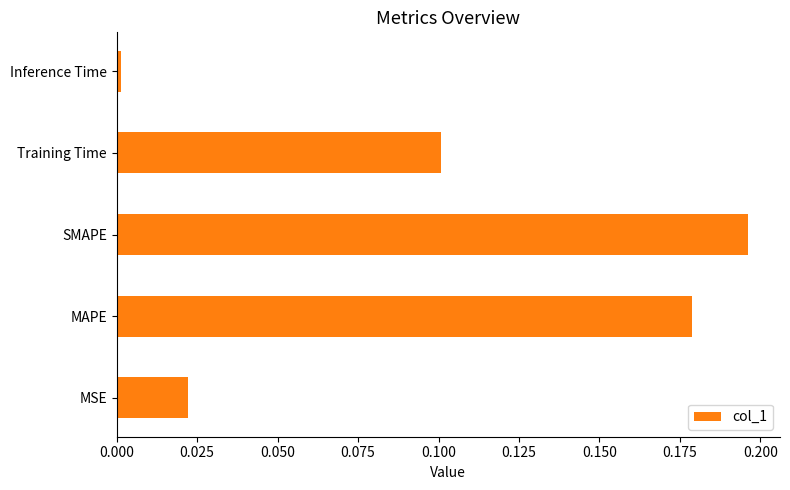

The value at Inference Time is 0.0. True or false?

True